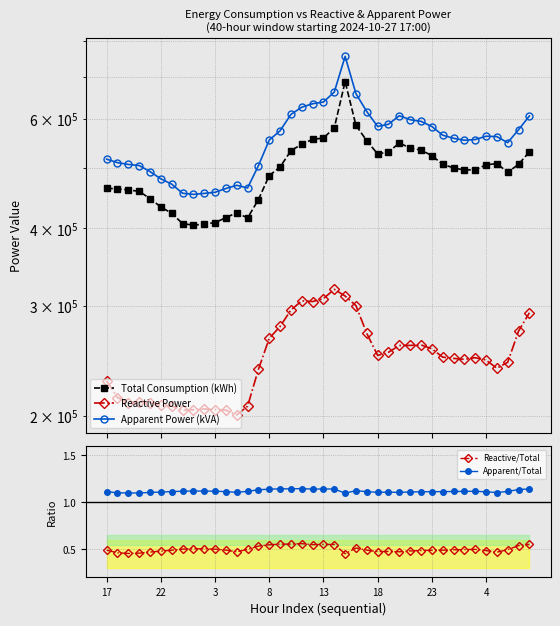

True or false: Apparent/Total and Reactive/Total cross at least once.

False